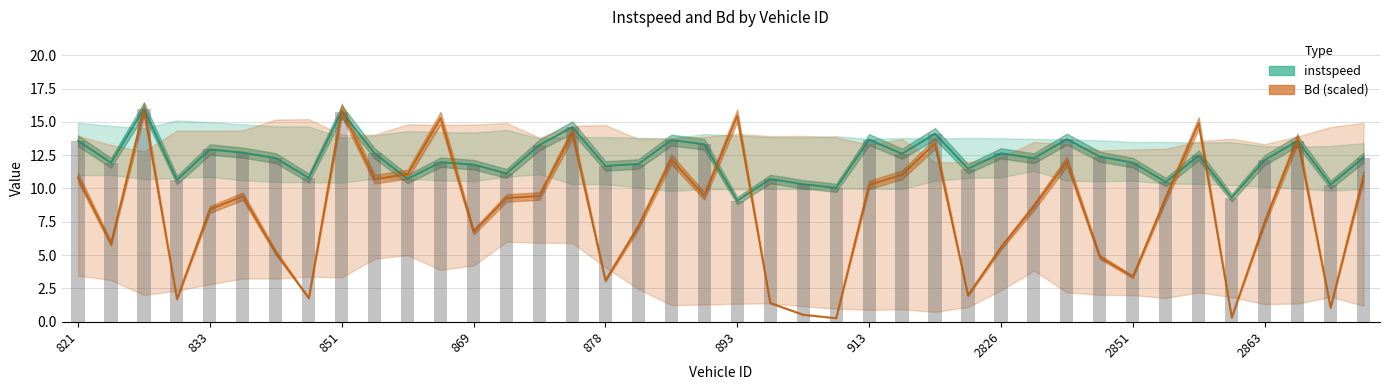

Does the chart contain stacked bars?

No